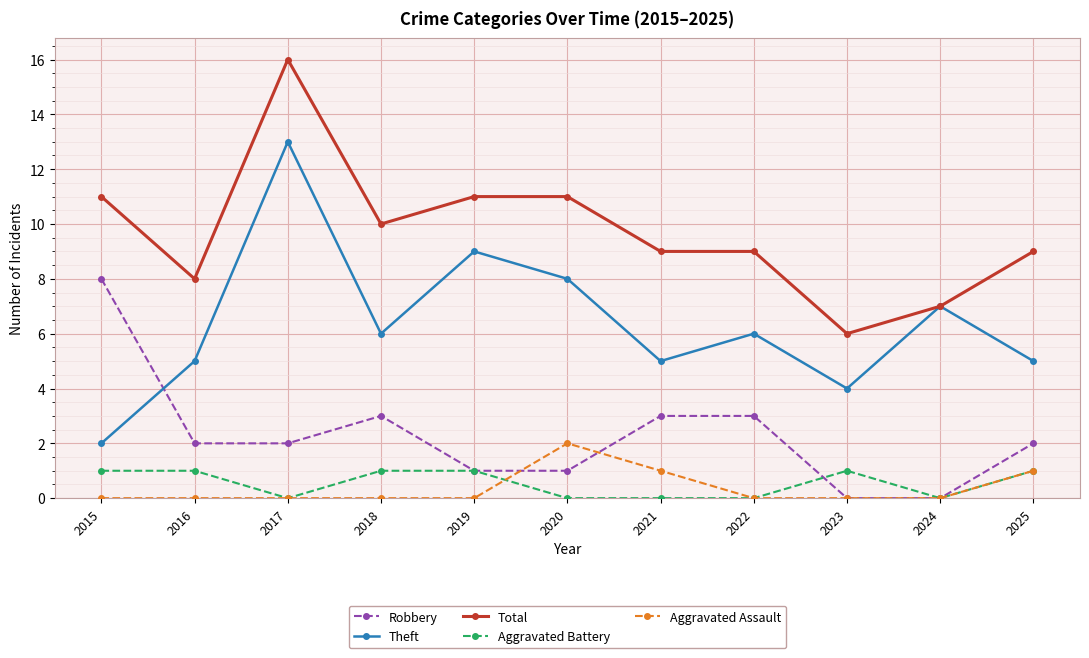

What is the average value of the Theft series?

6